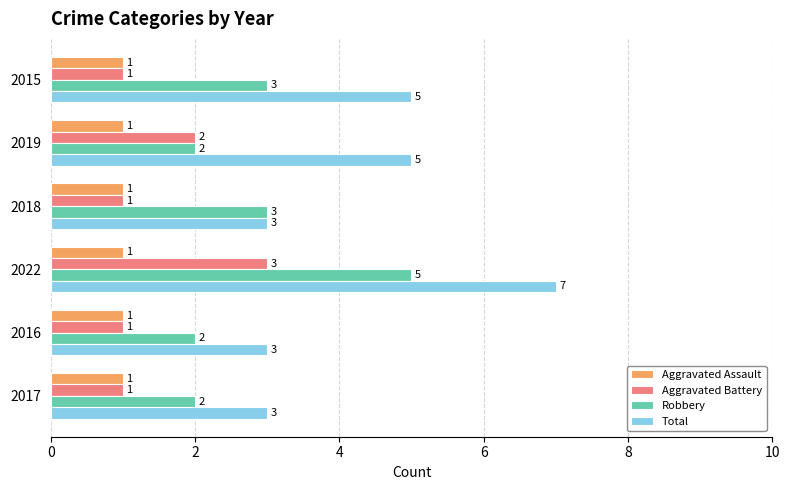

What is the total value across all series at 2015?

10